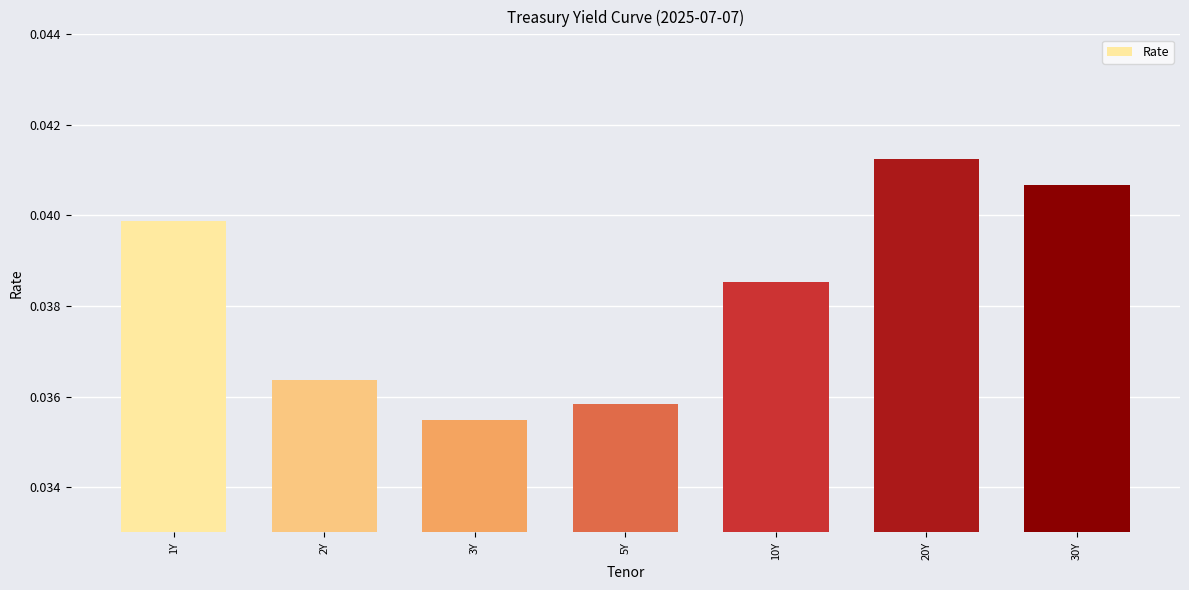

How many values are between 0 and 1?

7